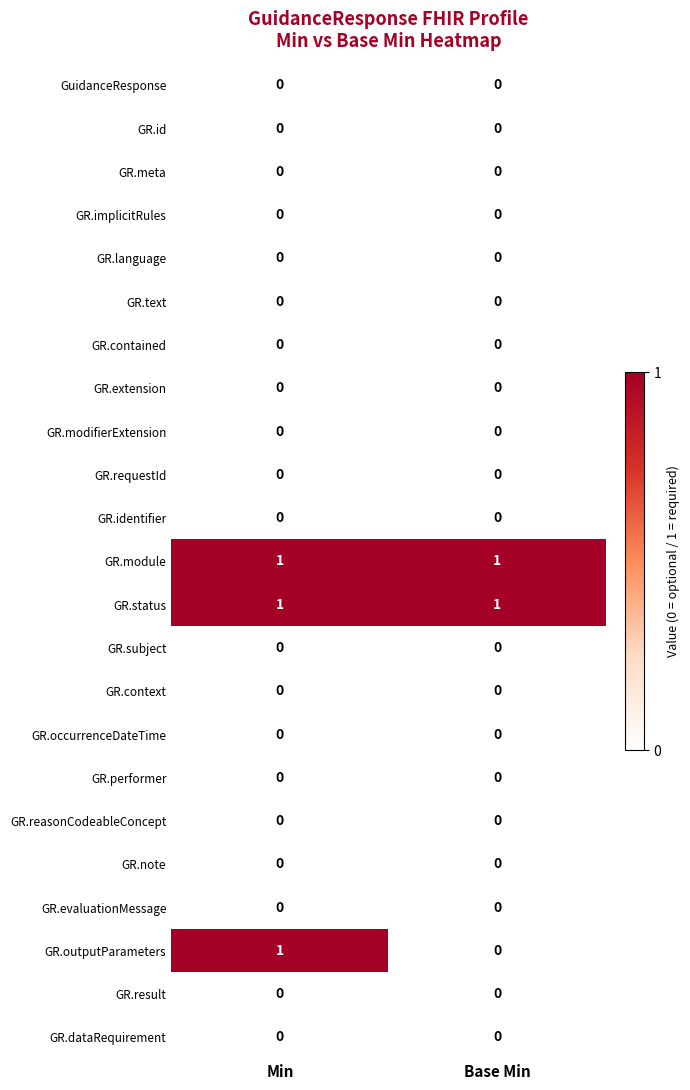

The value of GR.outputParameters at Base Min is -1. True or false?

False